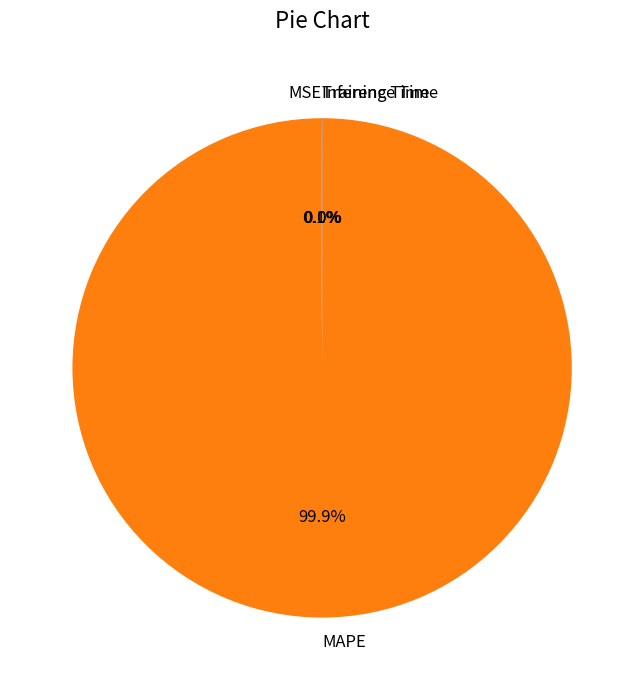

Is there any slice that represents more than half of the pie?

Yes